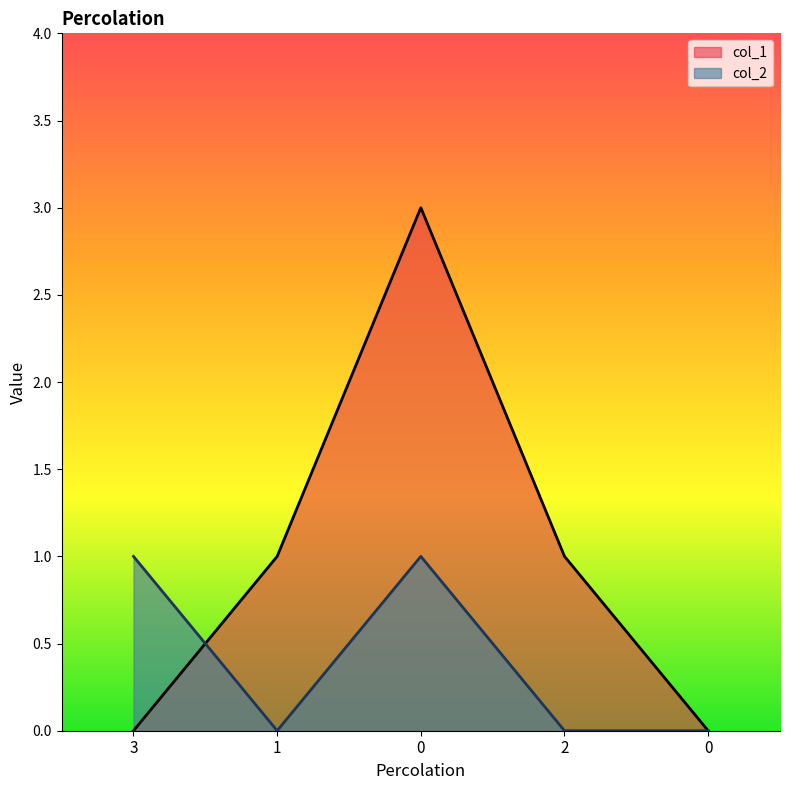

Is the value of col_2 at 3 greater than the value of col_1 at 2?

No